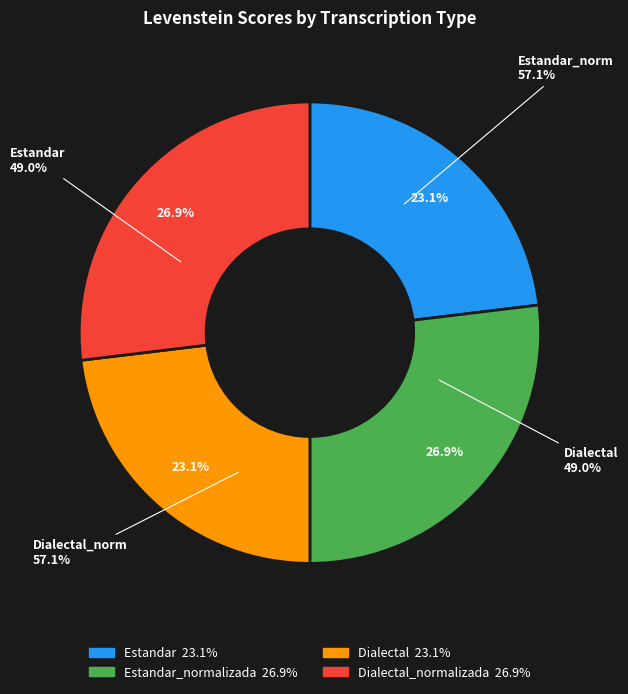

Does Dialectal_normalizada represent more than half of the total?

No